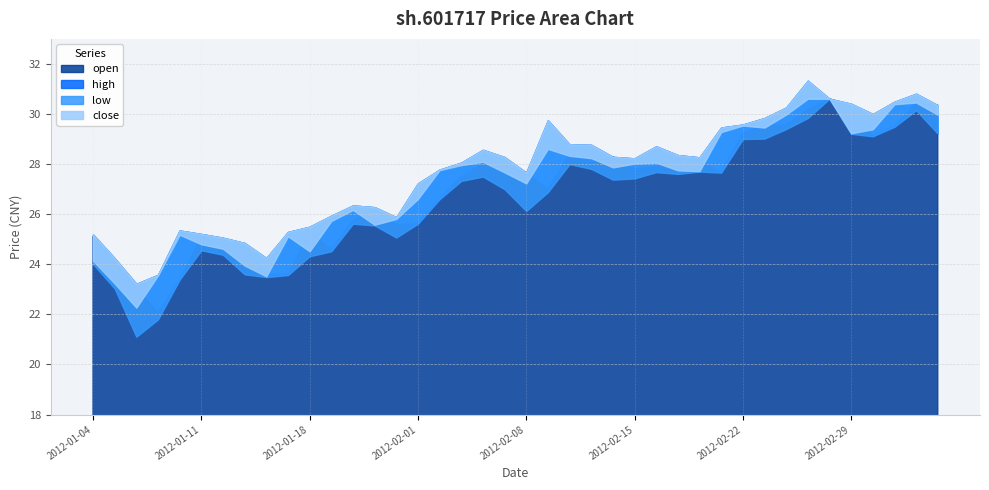

What is the label of the 1st point from the right?

2012-03-06